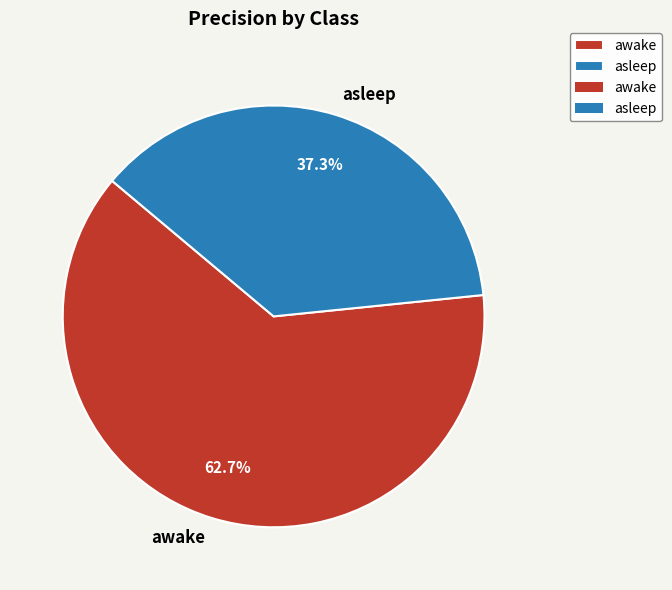

What is the majority slice?

awake